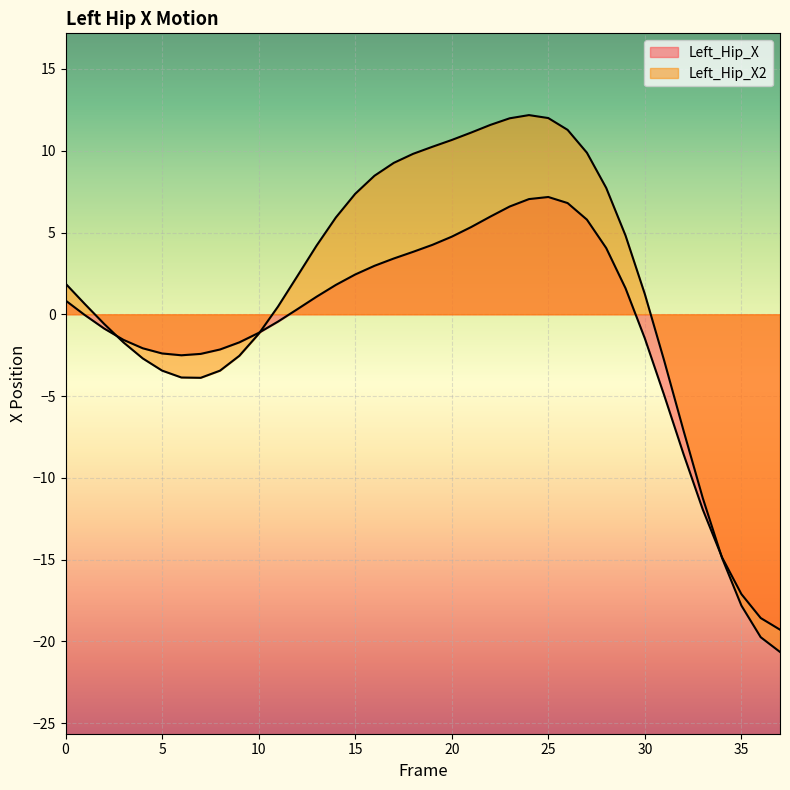

What is the difference between the Left_Hip_X2 values at 21 and 3?

12.8